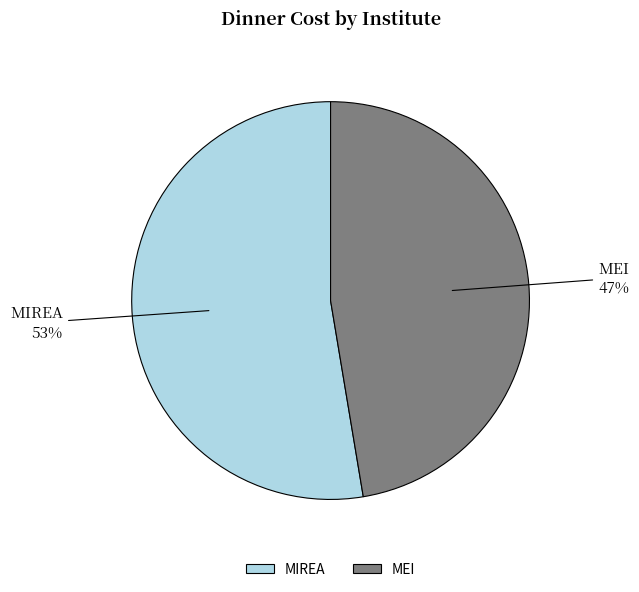

To the nearest percent, what portion does MEI represent?

47%